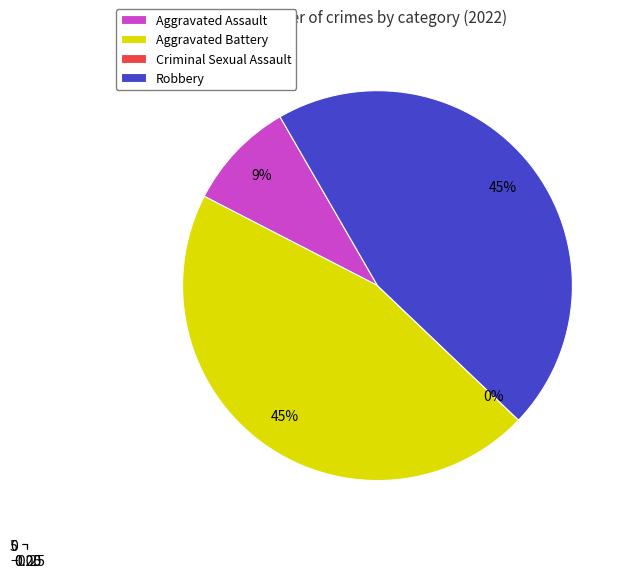

What is the smallest slice in the pie chart?

Criminal Sexual Assault